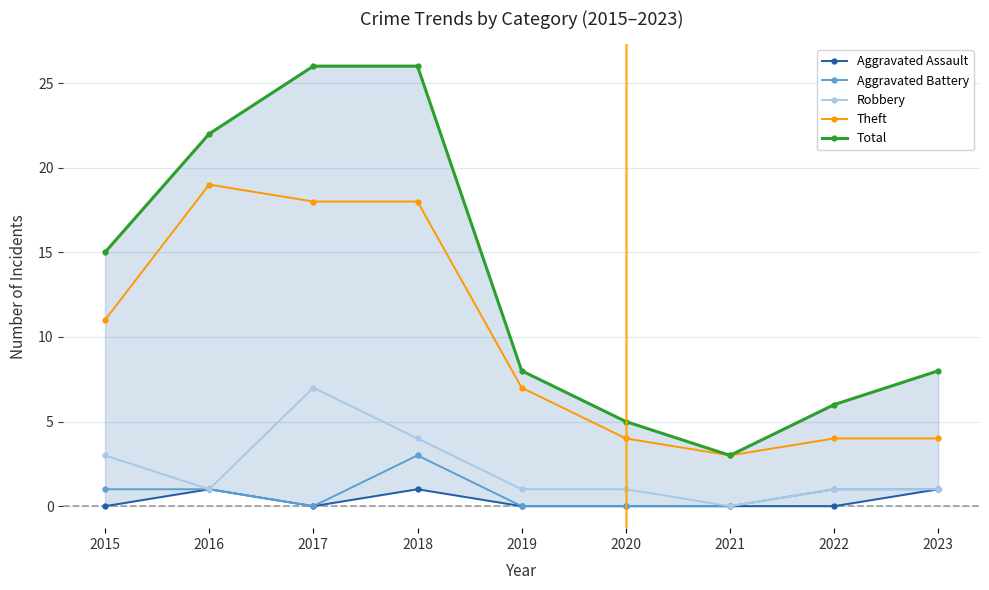

Which category has the lowest value in the Aggravated Battery series?

2017